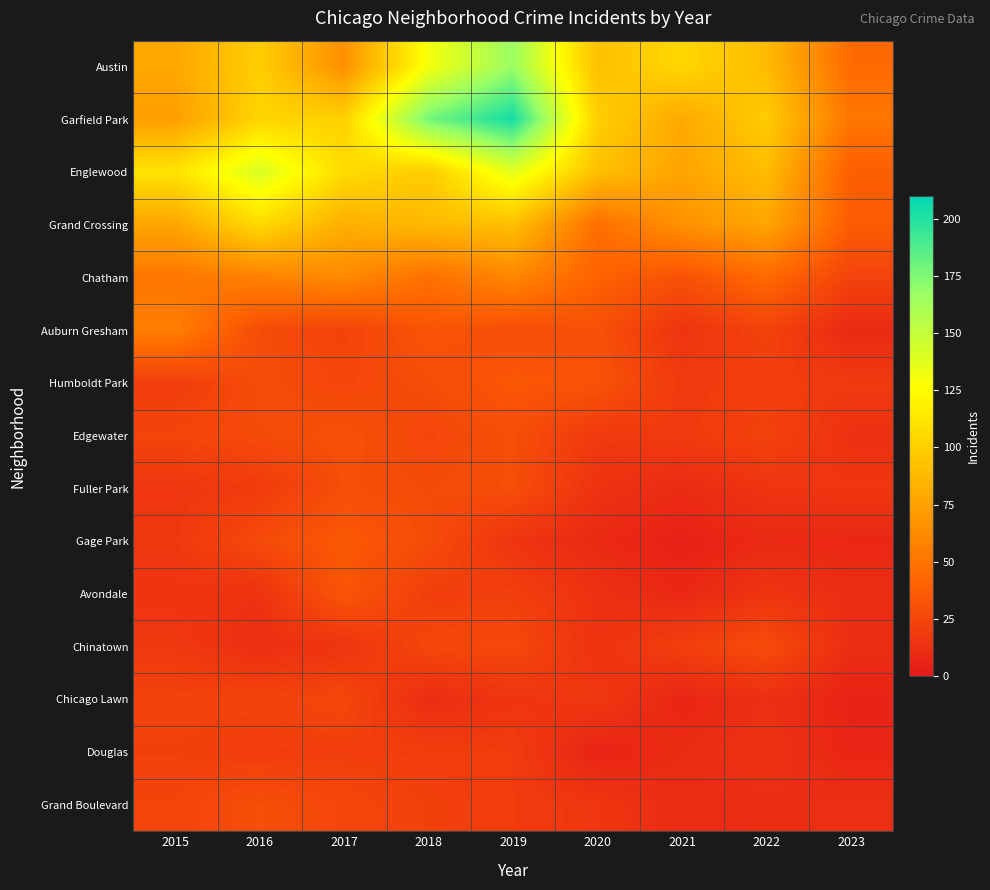

Reading left to right, transcribe all the data shown in this chart.

Austin: 2015=78	2016=99	2017=65	2018=130	2019=167	2020=92	2021=104	2022=89	2023=45
Garfield Park: 2015=73	2016=103	2017=101	2018=178	2019=204	2020=100	2021=79	2022=98	2023=51
Englewood: 2015=111	2016=142	2017=107	2018=98	2019=138	2020=92	2021=76	2022=90	2023=38
Grand Crossing: 2015=77	2016=106	2017=82	2018=88	2019=91	2020=47	2021=66	2022=77	2023=37
Chatham: 2015=51	2016=57	2017=62	2018=48	2019=60	2020=40	2021=31	2022=44	2023=23
Auburn Gresham: 2015=56	2016=28	2017=23	2018=33	2019=29	2020=30	2021=15	2022=23	2023=9
Humboldt Park: 2015=20	2016=28	2017=25	2018=28	2019=34	2020=32	2021=18	2022=20	2023=18
Edgewater: 2015=24	2016=27	2017=30	2018=25	2019=29	2020=18	2021=18	2022=23	2023=13
Fuller Park: 2015=16	2016=19	2017=29	2018=27	2019=29	2020=14	2021=10	2022=15	2023=16
Gage Park: 2015=17	2016=27	2017=35	2018=28	2019=15	2020=9	2021=5	2022=9	2023=8
Avondale: 2015=15	2016=14	2017=33	2018=21	2019=21	2020=13	2021=8	2022=15	2023=11
Chinatown: 2015=17	2016=12	2017=15	2018=25	2019=26	2020=14	2021=21	2022=28	2023=11
Chicago Lawn: 2015=23	2016=23	2017=25	2018=11	2019=15	2020=17	2021=7	2022=12	2023=6
Douglas: 2015=22	2016=20	2017=21	2018=20	2019=19	2020=6	2021=10	2022=14	2023=7
Grand Boulevard: 2015=24	2016=29	2017=25	2018=22	2019=19	2020=16	2021=10	2022=11	2023=12